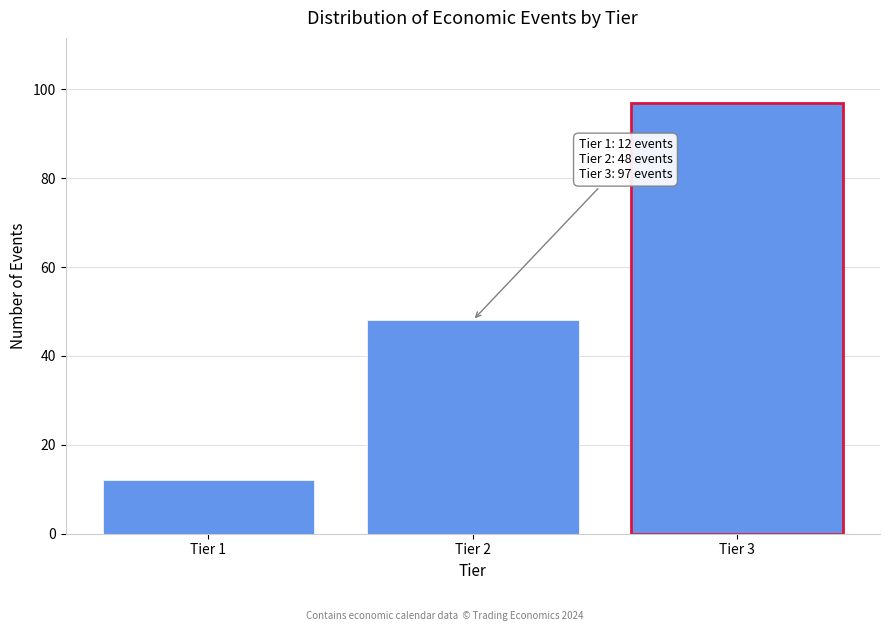

Reading left to right, what are all the values shown in this chart?

12	48	97